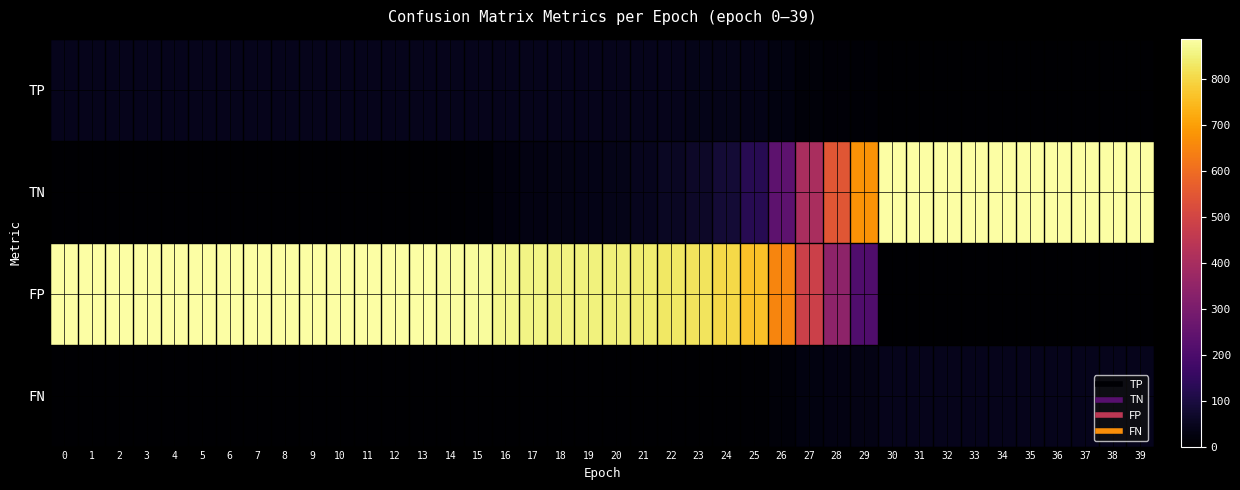

Which series has the largest range (max minus min)?

TN